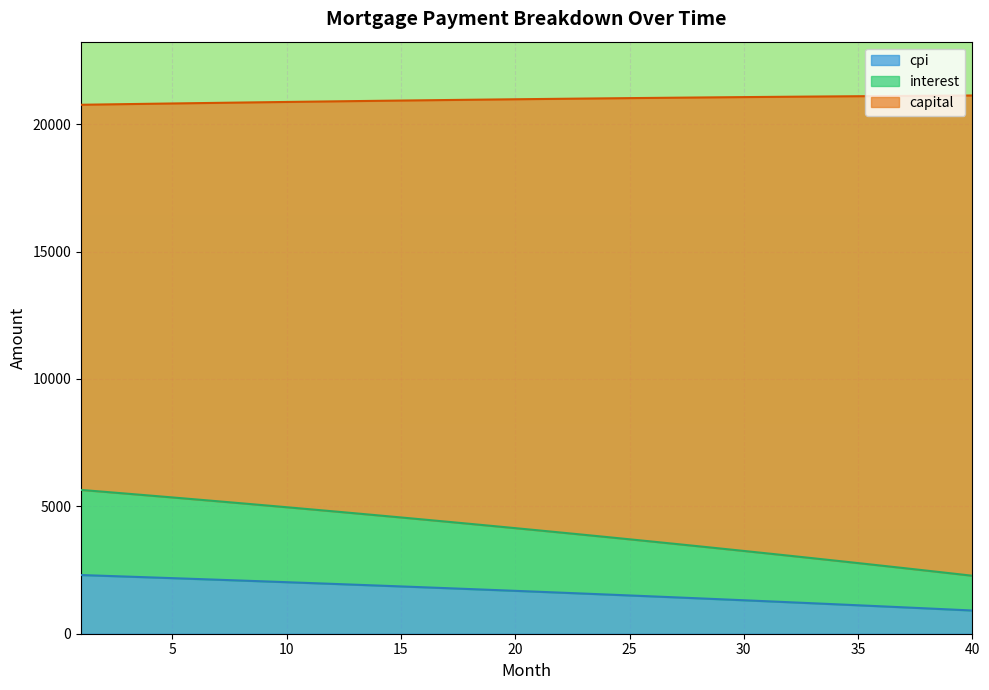

Is it true that capital equals 34178.0 at 16?

False